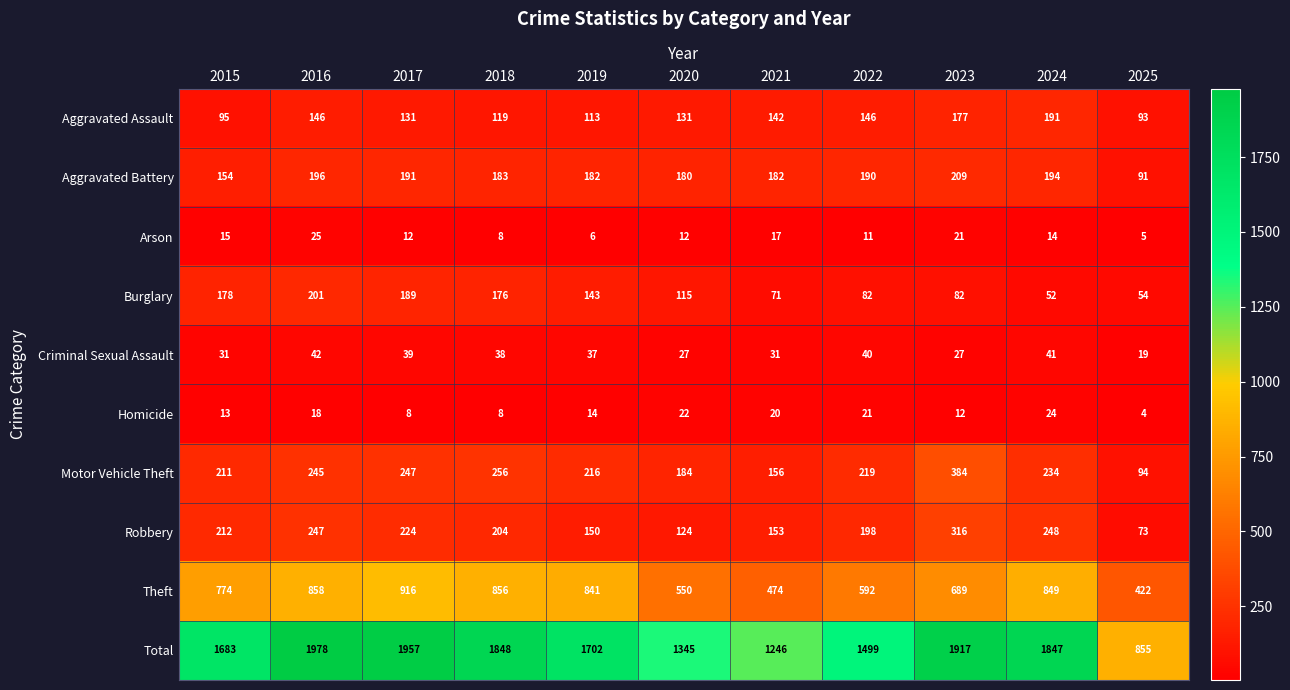

At which label is Motor Vehicle Theft closest to 239?

2024